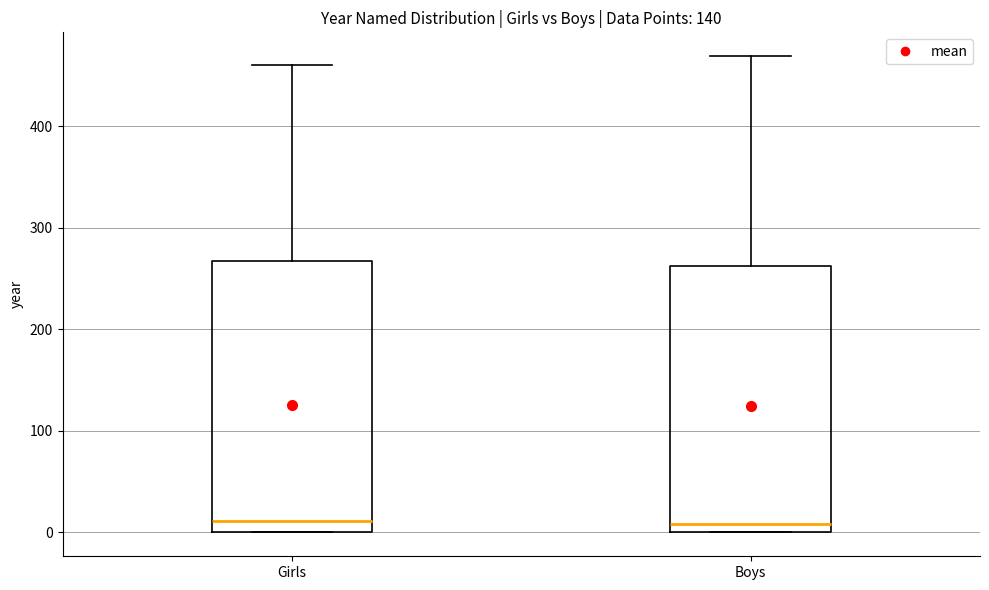

Reading left to right, transcribe this box plot: for each box, give where its median line is, the range the box spans, and where its two whiskers end, as read against the y-axis. The values are not printed on the chart, so give them approximately, as read against the axis.

Girls: median 10, box 0 to 270, whiskers 0 to 460
Boys: median 10, box 0 to 260, whiskers 0 to 470